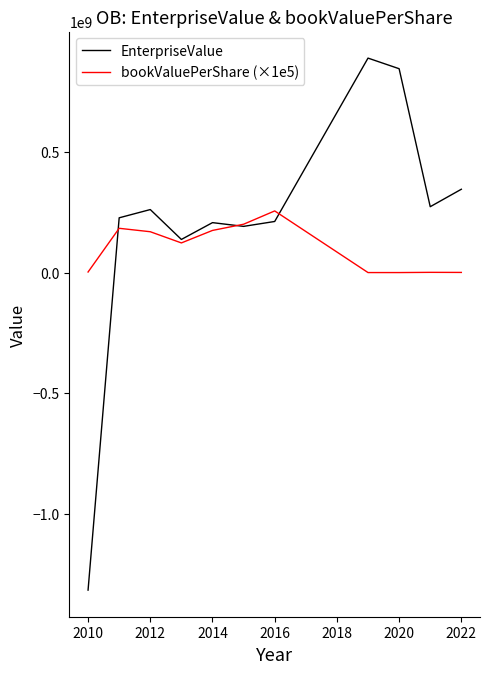

What are all the series names shown in the legend?

EnterpriseValue, bookValuePerShare (×1e5)